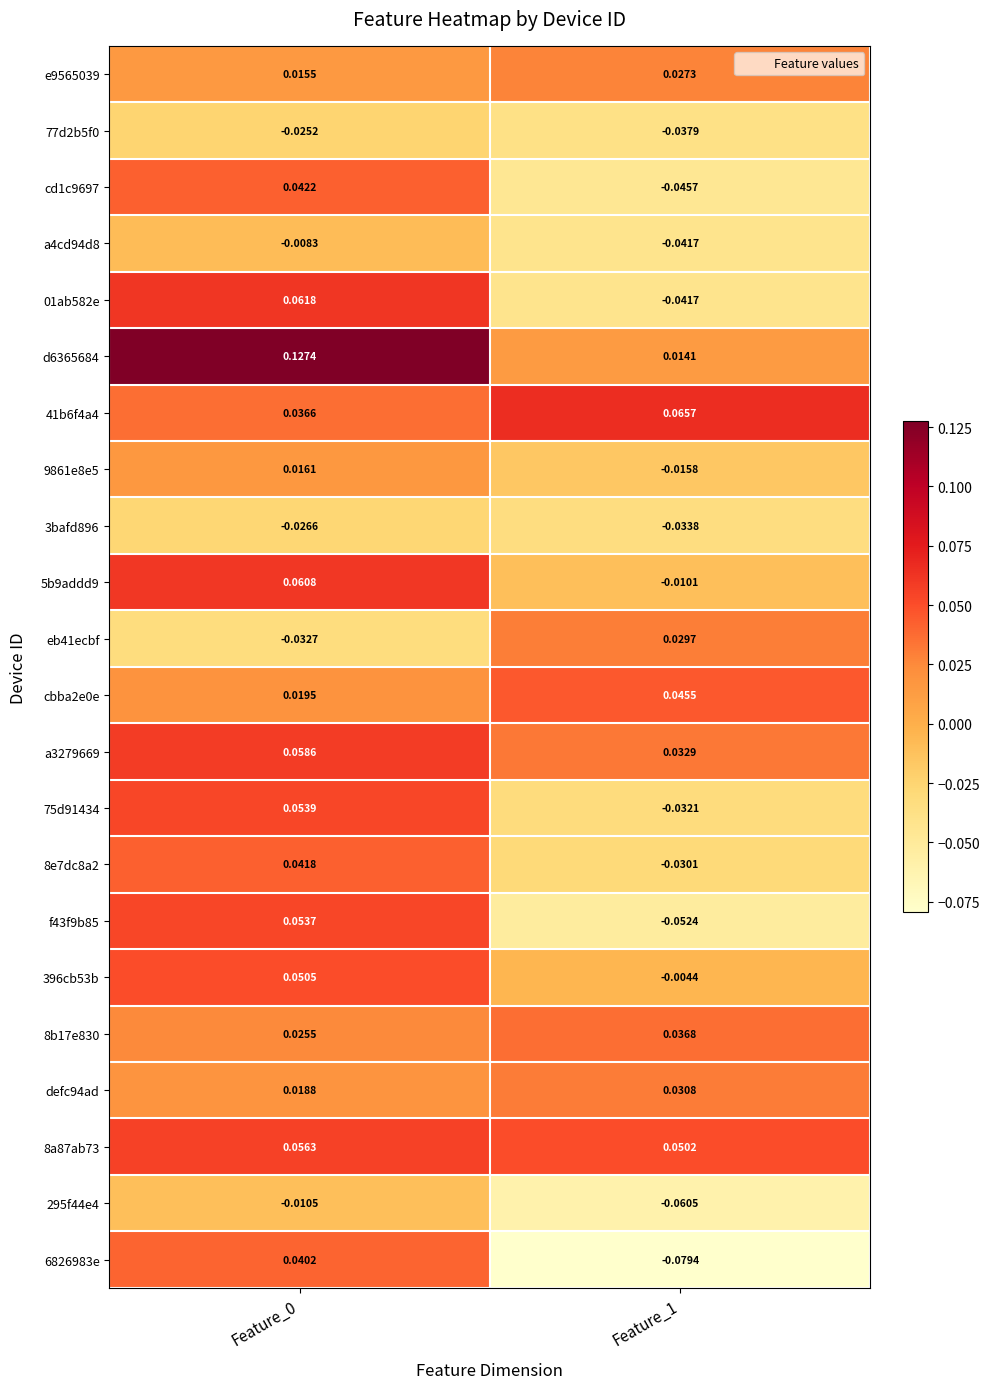

How many values in 8e7dc8a2 are above zero?

1